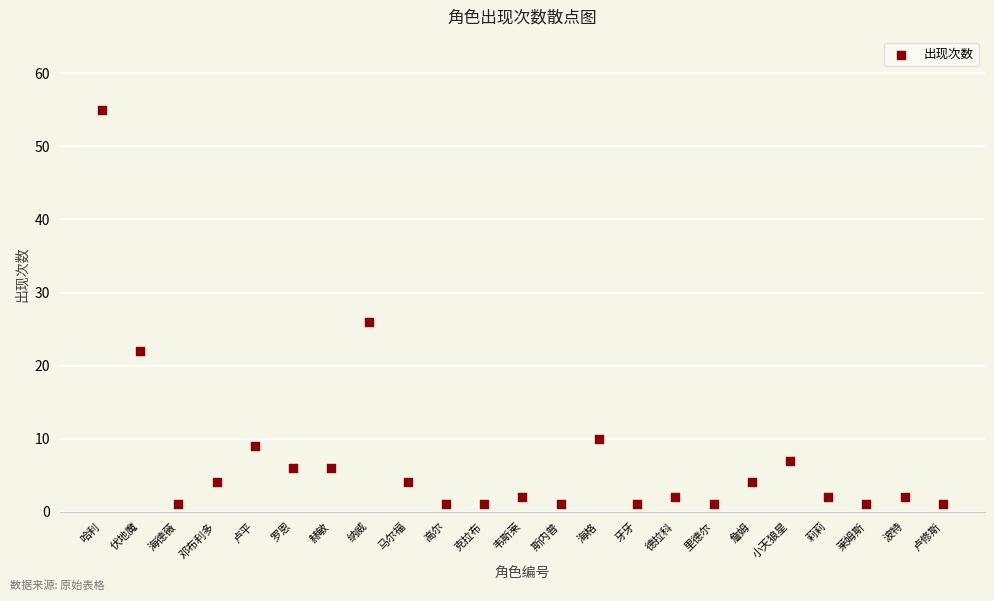

What Y value in the scatter plot is closest to 28?

26